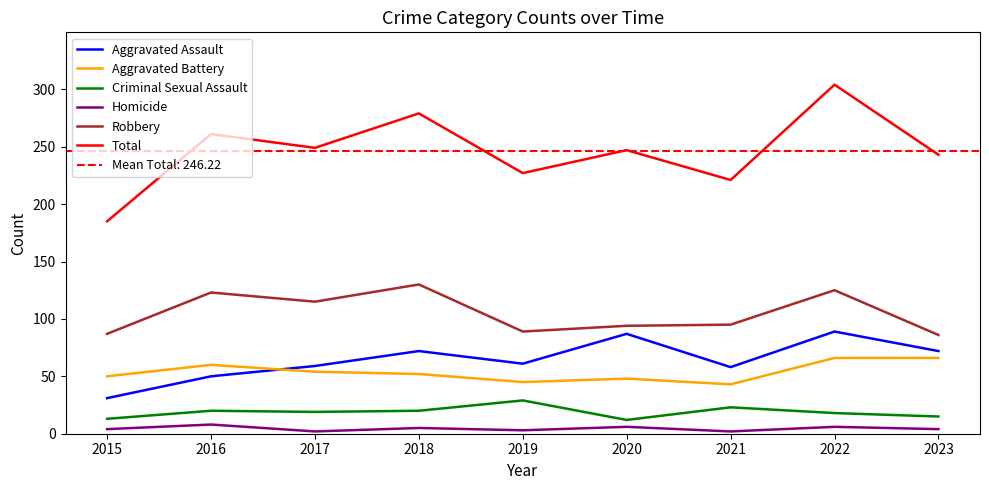

What are all the series names shown in the legend?

Aggravated Assault, Aggravated Battery, Criminal Sexual Assault, Homicide, Robbery, Total